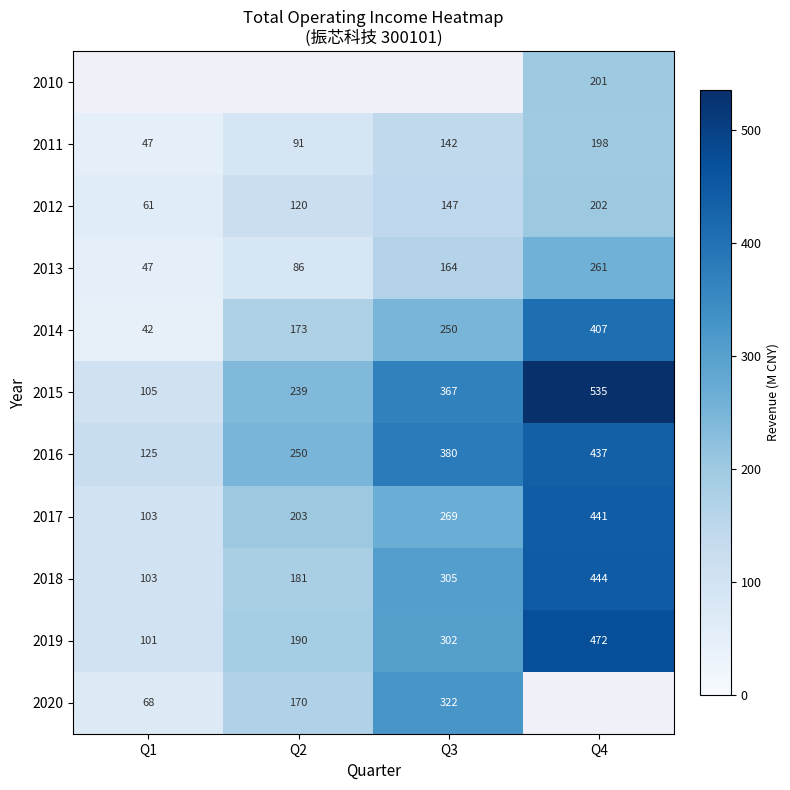

How many series are shown in this chart?

11